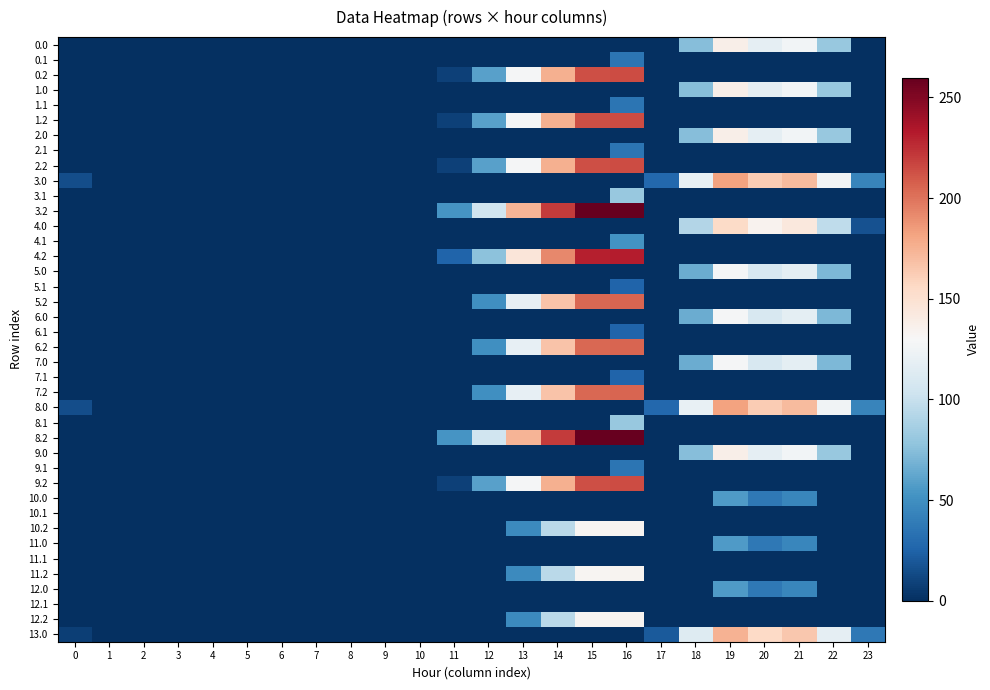

List the series in order of their peak value, highest first.

3.2, 8.2, 4.2, 0.2, 1.2, 2.2, 9.2, 5.2, 6.2, 7.2, 3.0, 8.0, 13.0, 4.0, 0.0, 1.0, 2.0, 9.0, 10.2, 11.2, 12.2, 5.0, 6.0, 7.0, 3.1, 8.1, 10.0, 11.0, 12.0, 4.1, 0.1, 1.1, 2.1, 9.1, 5.1, 6.1, 7.1, 10.1, 11.1, 12.1